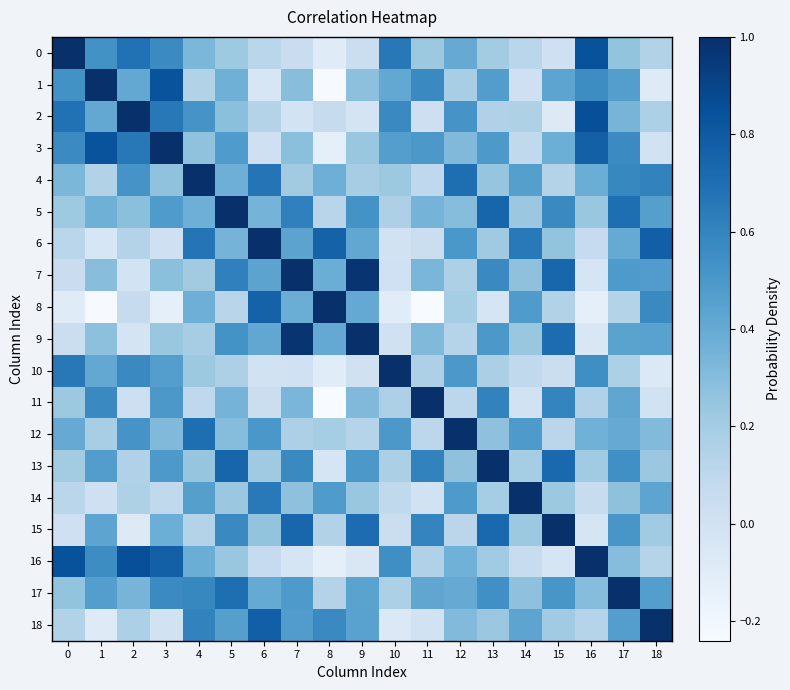

What is the total value across all series at 13?

7.5